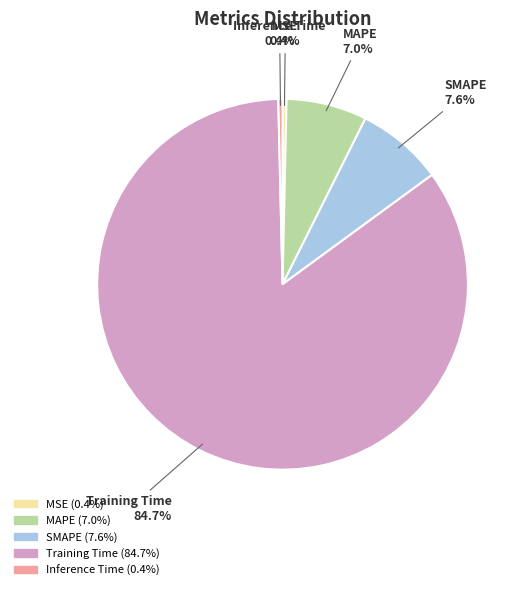

Is Inference Time the majority of the pie?

No